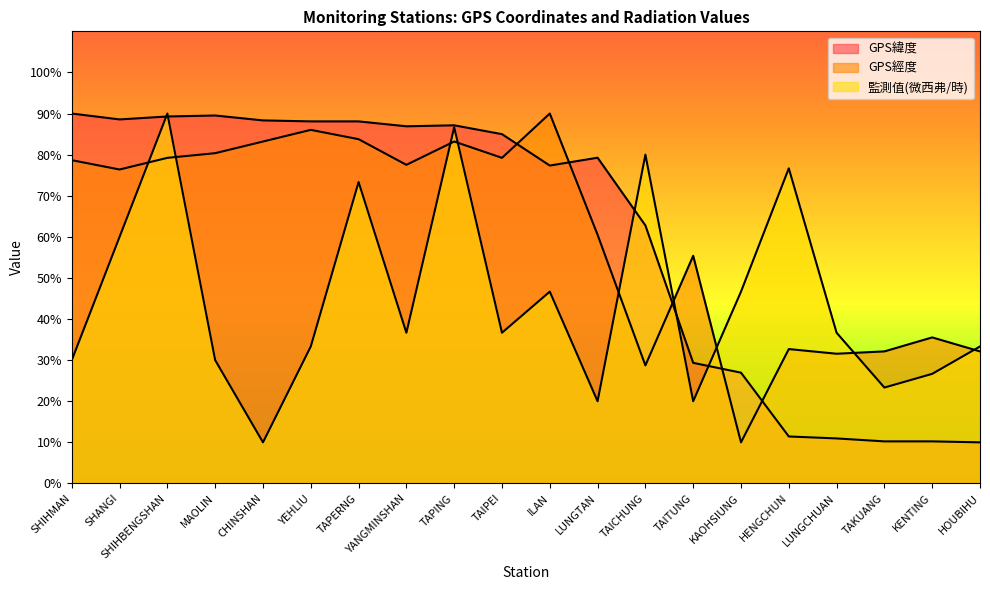

Reading left to right, what are all the values shown in this chart?

GPS緯度: SHIHMAN=90.0	SHANGI=88.6	SHIHBENGSHAN=89.3	MAOLIN=89.5	CHINSHAN=88.3	YEHLIU=88.1	TAPERNG=88.1	YANGMINSHAN=86.9	TAPING=87.1	TAIPEI=85.0	ILAN=77.3	LUNGTAN=79.3	TAICHUNG=62.8	TAITUNG=29.3	KAOHSIUNG=27.0	HENGCHUN=11.4	LUNGCHUAN=11.0	TAKUANG=10.2	KENTING=10.2	HOUBIHU=10.0
GPS經度: SHIHMAN=78.7	SHANGI=76.4	SHIHBENGSHAN=79.2	MAOLIN=80.4	CHINSHAN=83.2	YEHLIU=86.0	TAPERNG=83.8	YANGMINSHAN=77.5	TAPING=83.2	TAIPEI=79.2	ILAN=90.0	LUNGTAN=60.5	TAICHUNG=28.7	TAITUNG=55.4	KAOHSIUNG=10.0	HENGCHUN=32.7	LUNGCHUAN=31.6	TAKUANG=32.1	KENTING=35.5	HOUBIHU=32.1
監測值(微西弗/時): SHIHMAN=30.0	SHANGI=60.0	SHIHBENGSHAN=90.0	MAOLIN=30.0	CHINSHAN=10.0	YEHLIU=33.3	TAPERNG=73.3	YANGMINSHAN=36.7	TAPING=86.7	TAIPEI=36.7	ILAN=46.7	LUNGTAN=20.0	TAICHUNG=80.0	TAITUNG=20.0	KAOHSIUNG=46.7	HENGCHUN=76.7	LUNGCHUAN=36.7	TAKUANG=23.3	KENTING=26.7	HOUBIHU=33.3